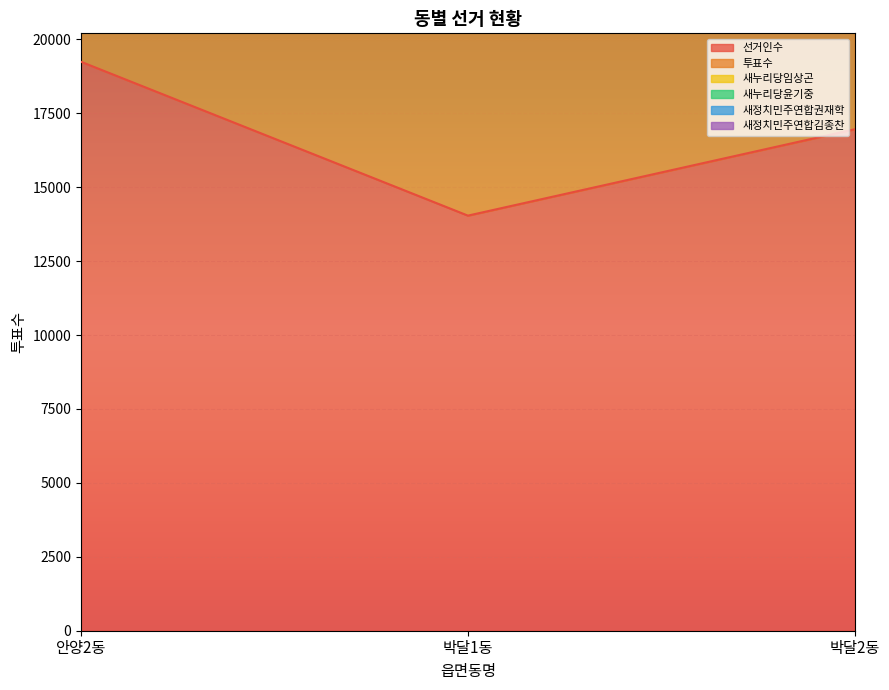

At which category is the sum across all series the highest?

안양2동